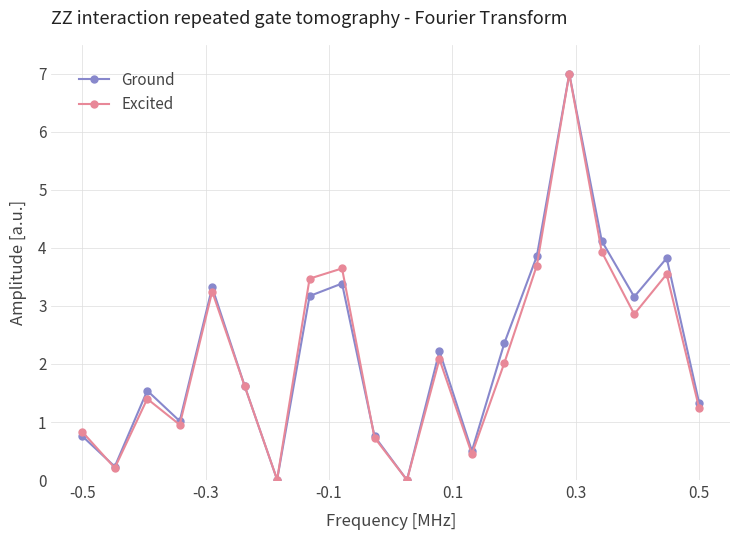

Rank the series by their average value, from highest to lowest.

Ground, Excited